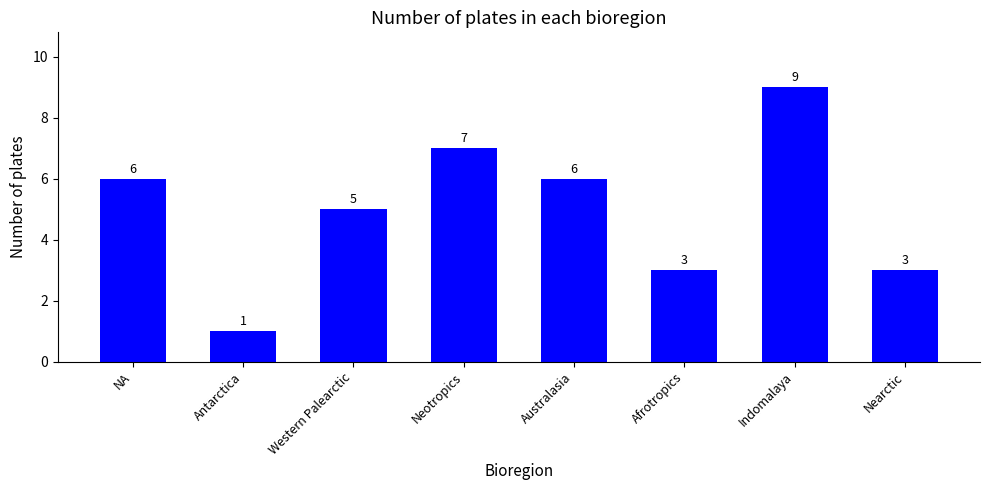

What is the difference between the second highest and second lowest values?

4